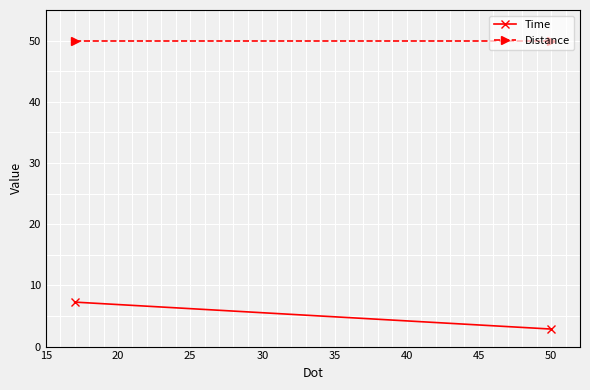

Which series has the largest range (max minus min)?

Time